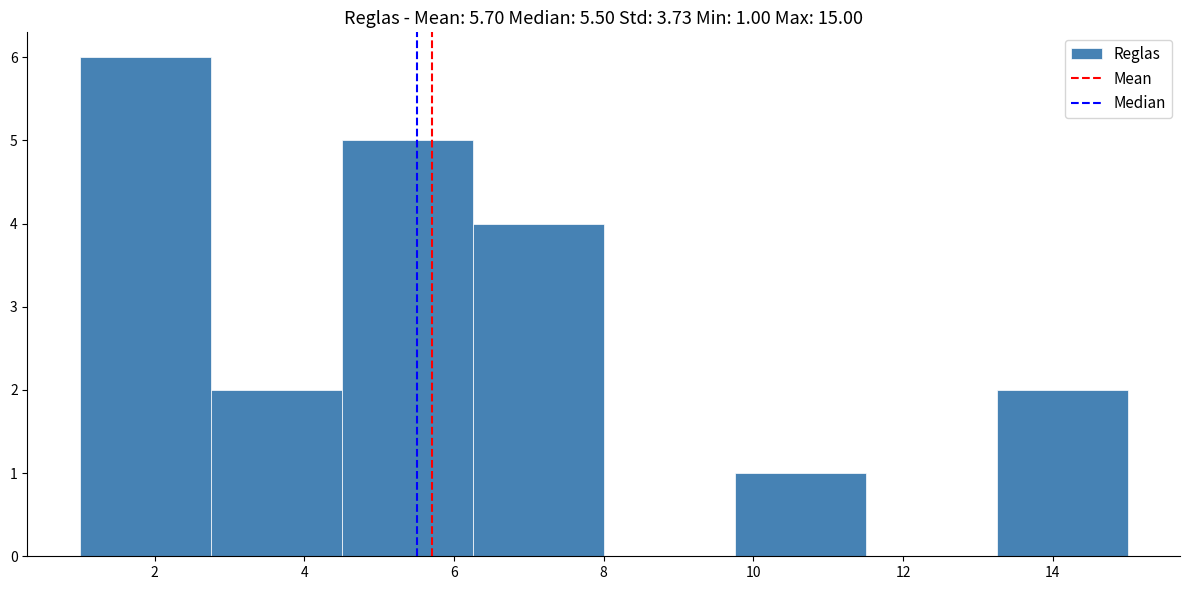

Over which range of the x-axis is the bar tallest?

1.00 to 2.75